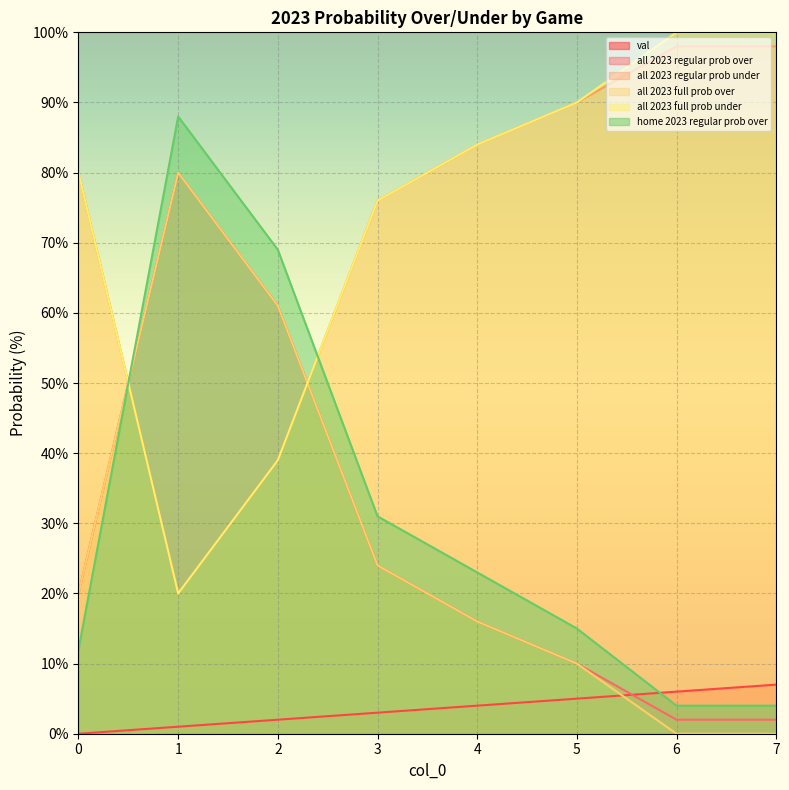

True or false: all 2023 full prob under and val intersect in this chart.

False